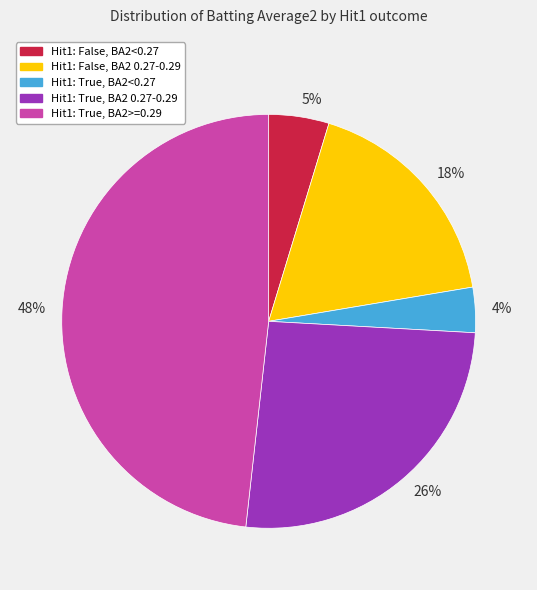

To the nearest percent, what is the average slice percentage?

20%